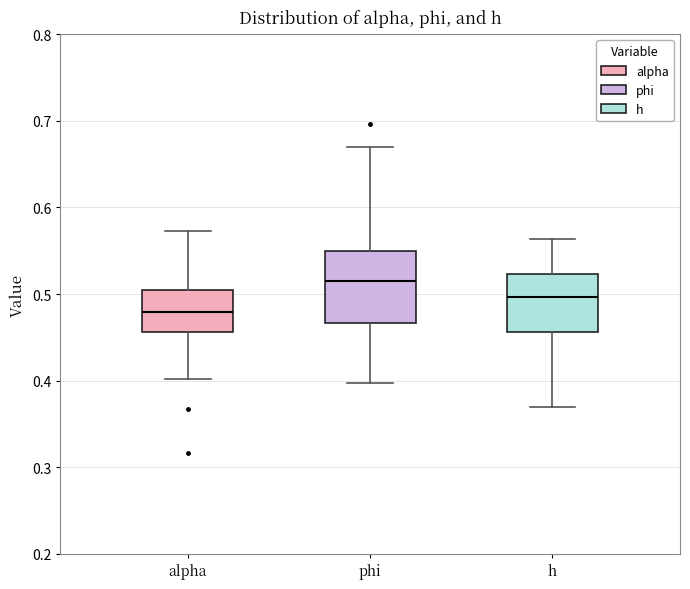

Reading left to right, read every box against the y-axis: the position of its median line, the range the box covers, and the ends of its whiskers. The values are not printed on the chart, so give them approximately, as read against the axis.

alpha: median 0.48, box 0.46 to 0.50, whiskers 0.40 to 0.57
phi: median 0.52, box 0.47 to 0.55, whiskers 0.40 to 0.67
h: median 0.50, box 0.46 to 0.52, whiskers 0.37 to 0.56